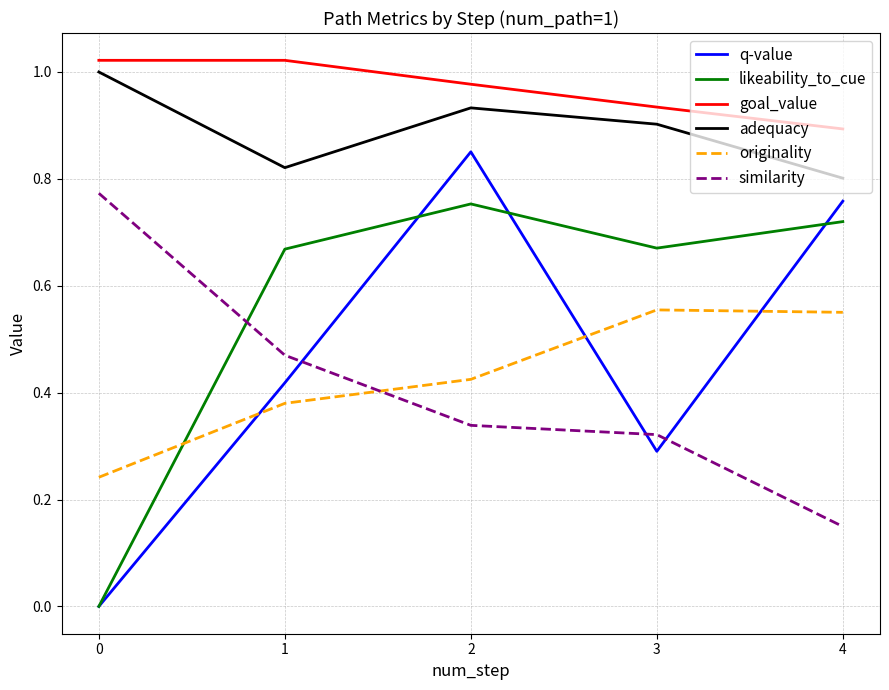

What are all the series names shown in the legend?

q-value, likeability_to_cue, goal_value, adequacy, originality, similarity